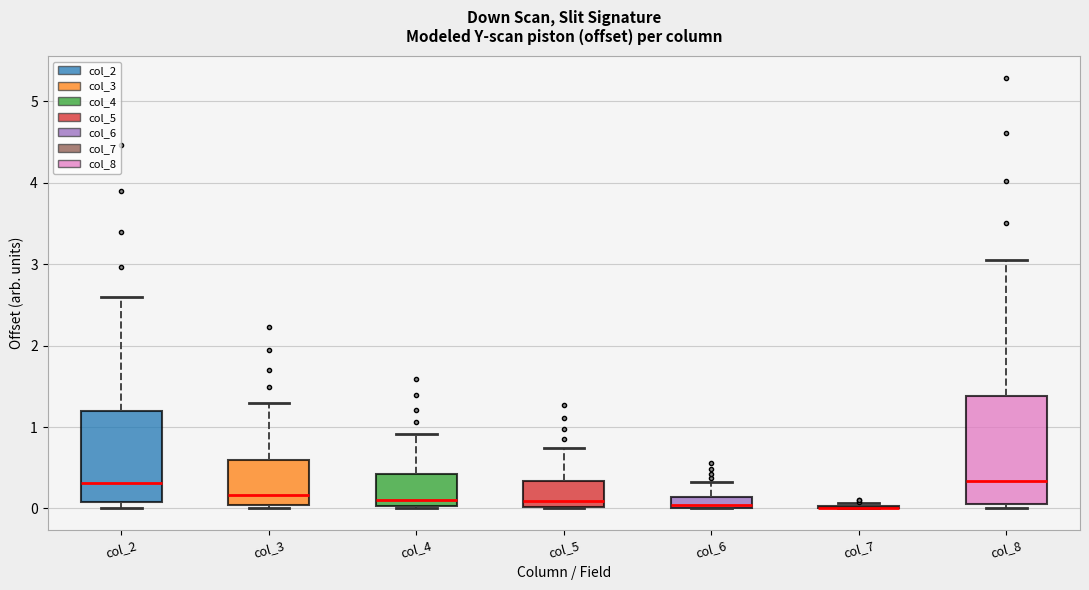

Where is the upper edge of the box for col_5 on the y-axis? The values are not printed on the chart, so give them approximately, as read against the axis.

0.3